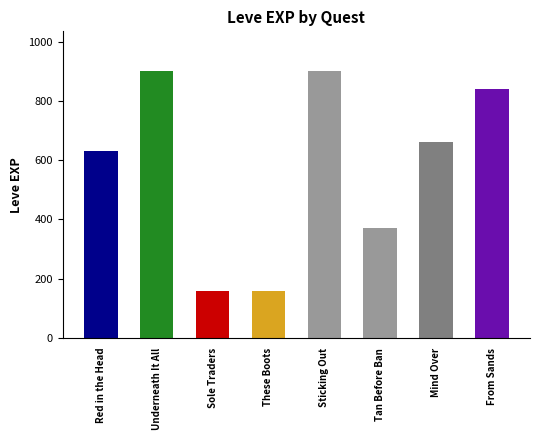

At which label is the value closest to 530?

Red in the Head